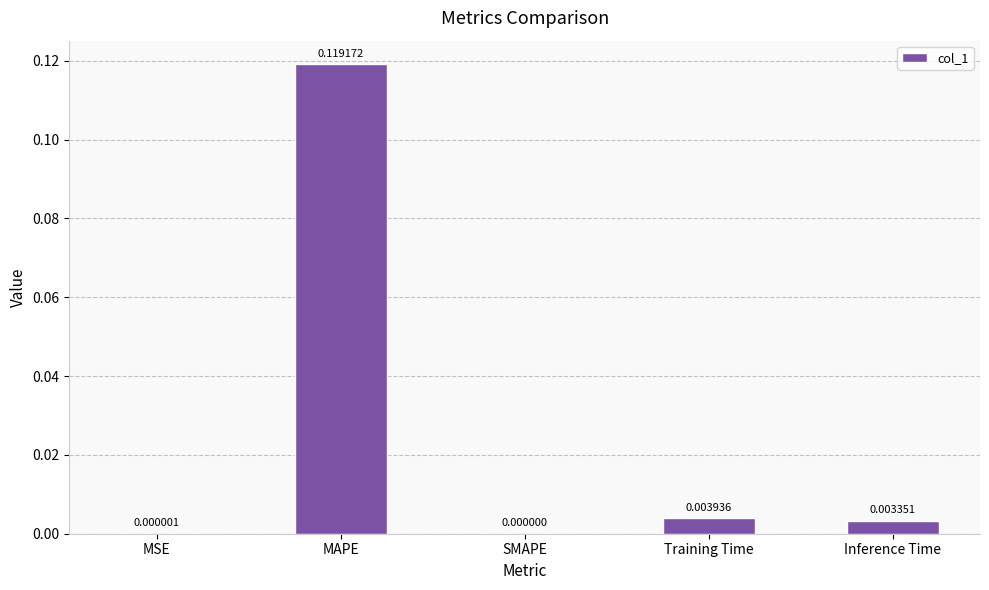

Which has a higher value, MAPE or MSE?

MAPE